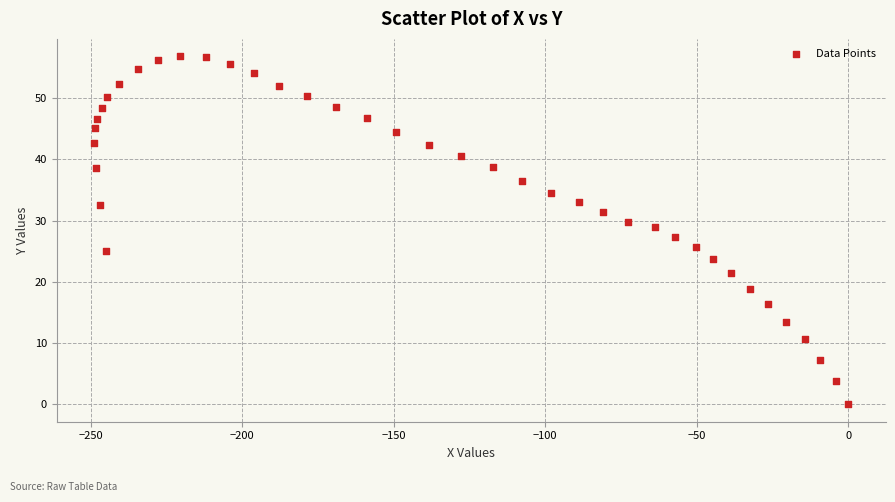

What is the range of X values (max minus min)?

248.8